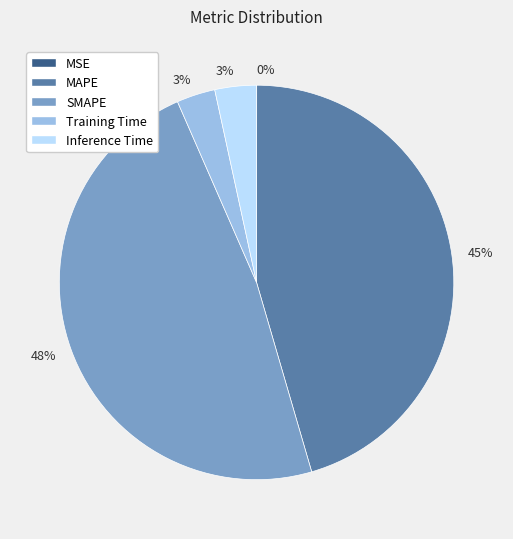

To the nearest percent, what is the average slice percentage?

20%